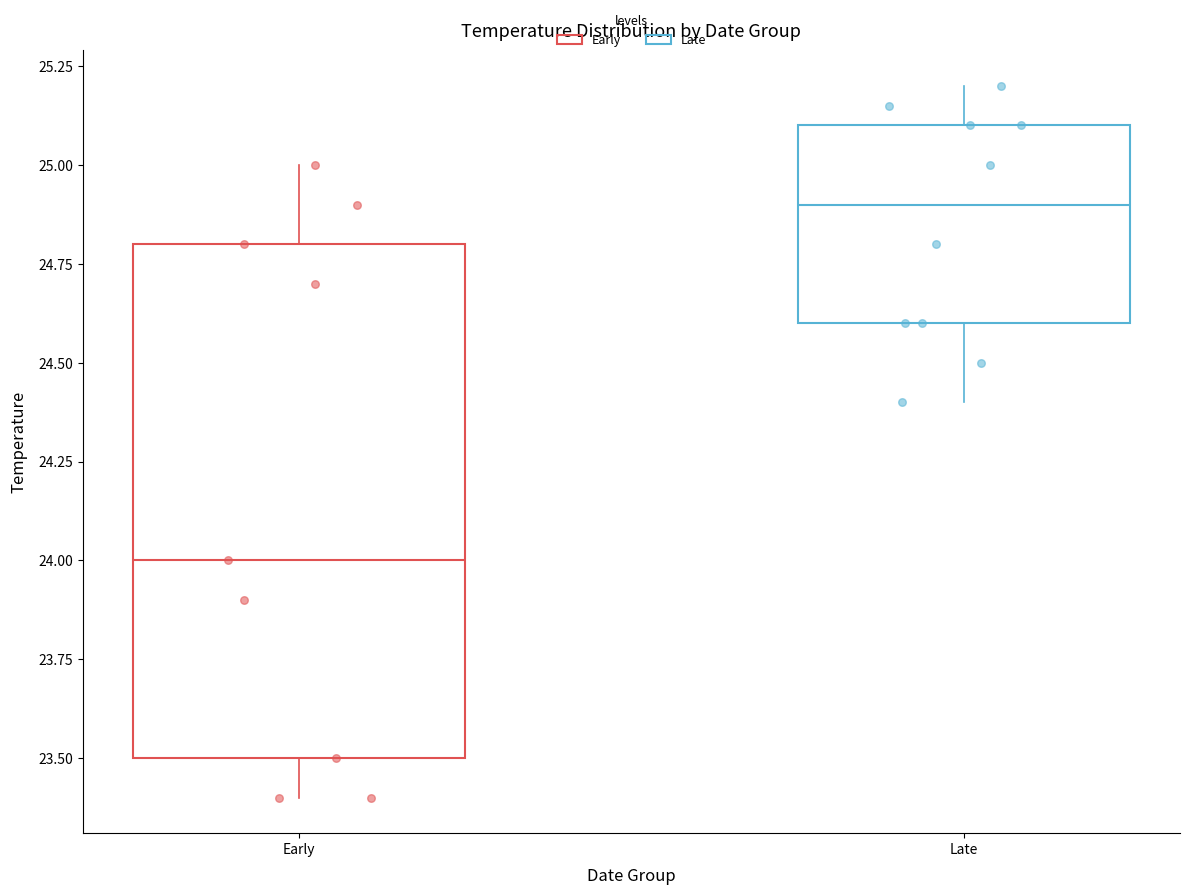

Where does the upper whisker of the box for Early end on the y-axis? The values are not printed on the chart, so give them approximately, as read against the axis.

25.0